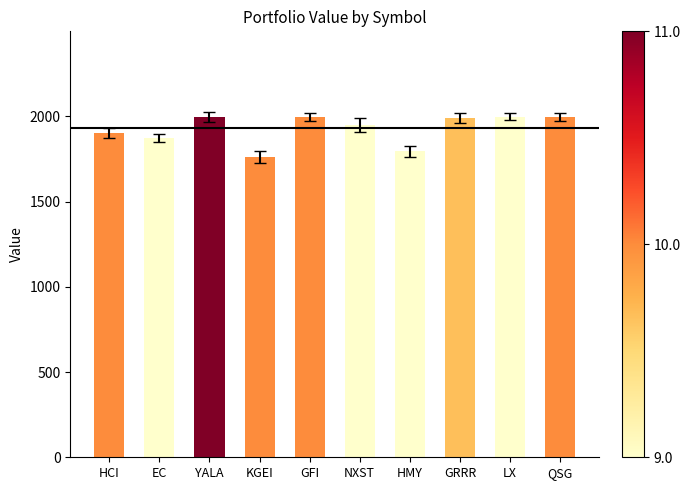

At which label does the data first exceed 1990?

YALA